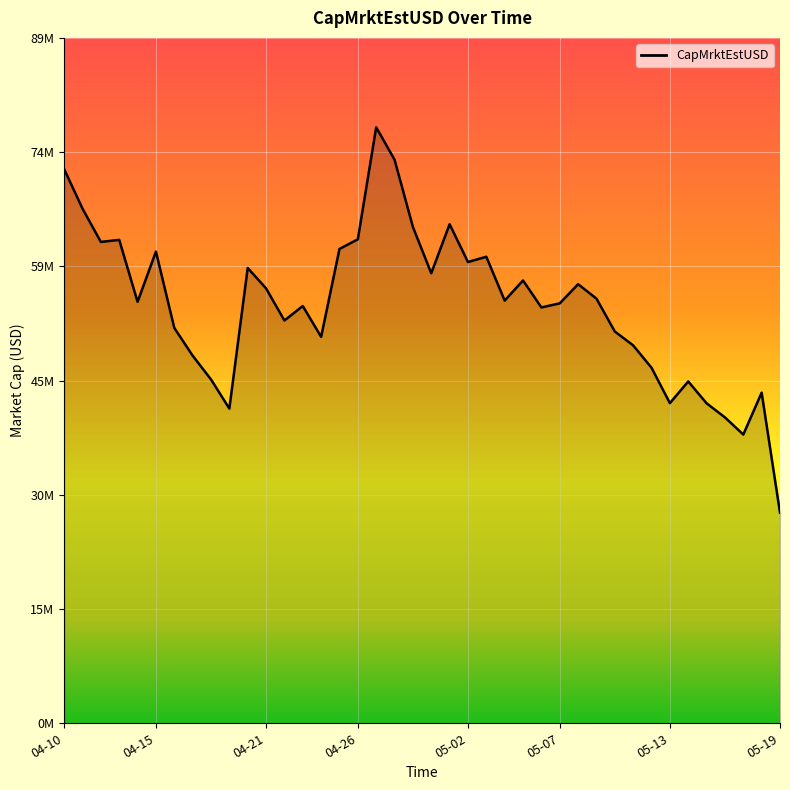

Reading right to left, extract all data points from this chart.

27419288.9	43050915.5	37592980.2	39828141.8	41664235.2	44507441.6	41681572.9	46292618.9	49203527.8	51011860.1	55293808.8	57169489.9	54677839.8	54144236.2	57659465.4	55036178.8	60745858.9	60056277.3	64977583.5	58597952.3	64627469.5	73378864.3	77600650.7	63018872.5	61759480.6	50316649.4	54328507.1	52446040.0	56625890.4	59282035.5	40974136.5	44771031.0	47867042.4	51481698.0	61418026.5	54878394.3	62941927.9	62671396.8	67007740.2	72151563.3